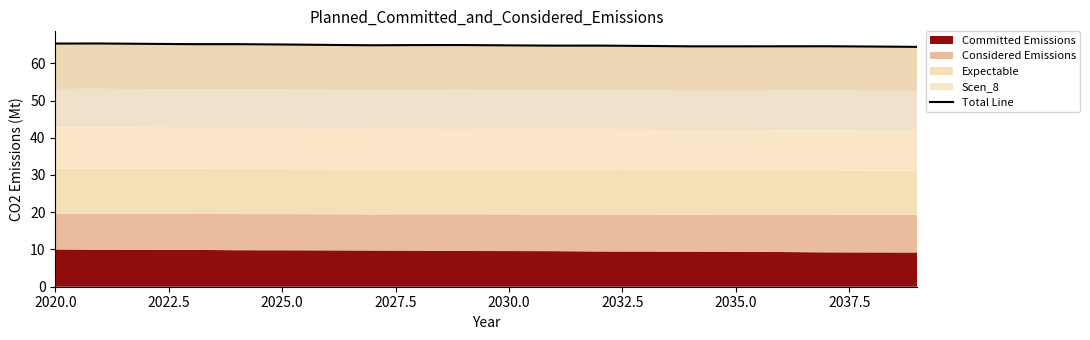

What is the value of the 9th point from the left?

64.9